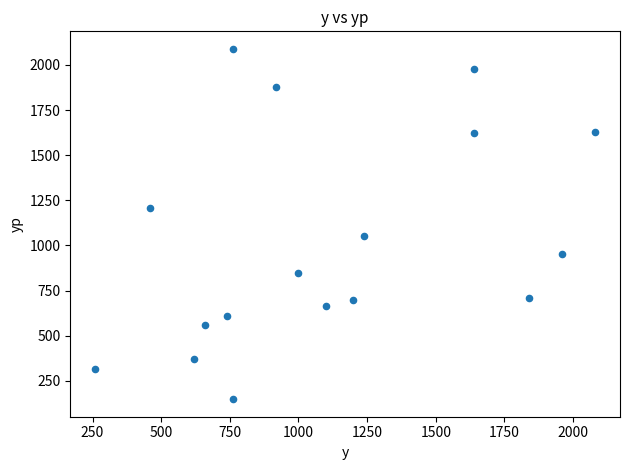

What is the range of Y values (max minus min)?

1941.0